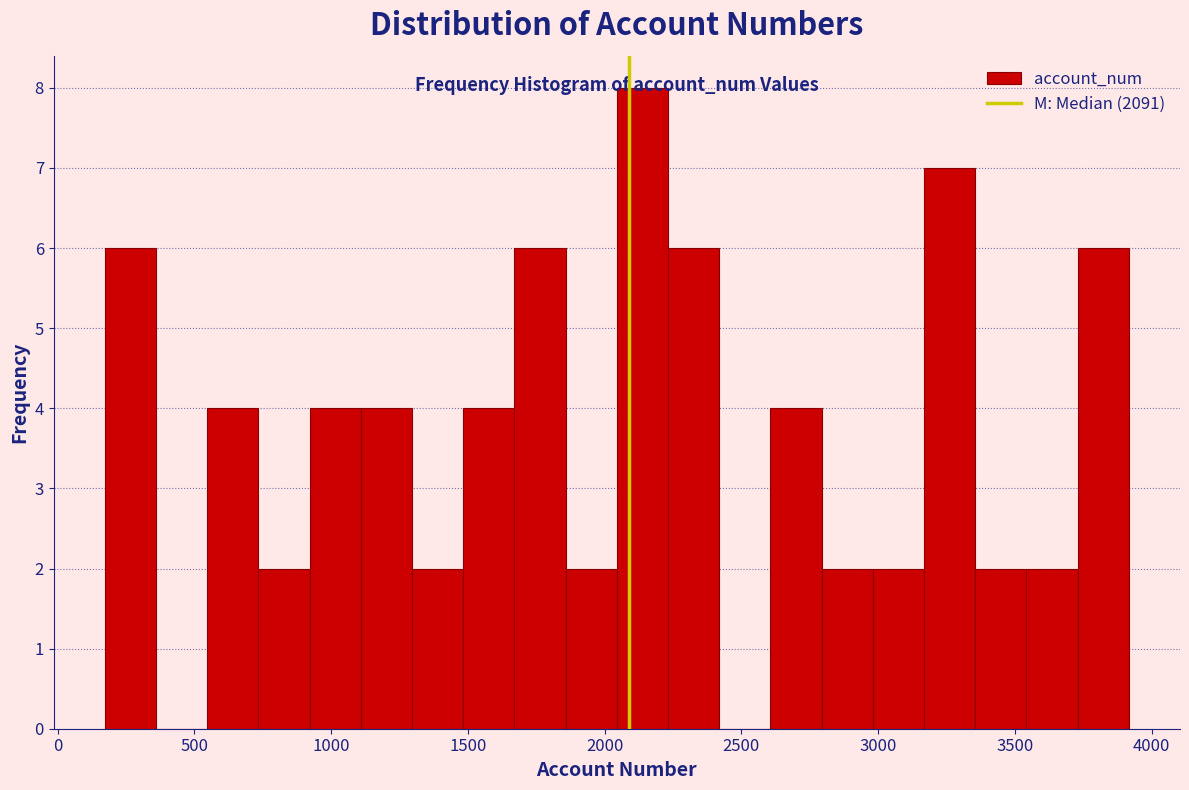

Around what value on the x-axis is the tallest bar? Give the approximate position of its centre, as read against the axis.

2150